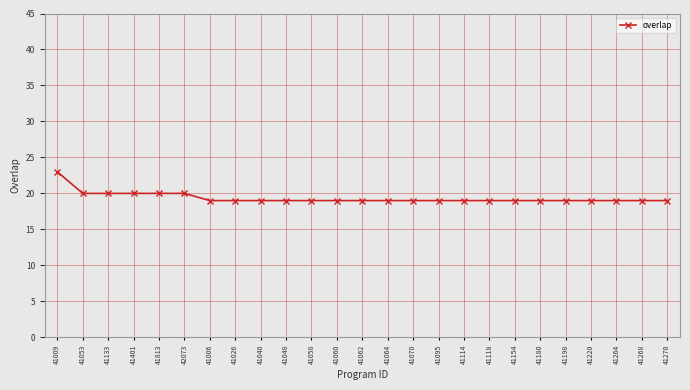

How many data points does each series have?

25